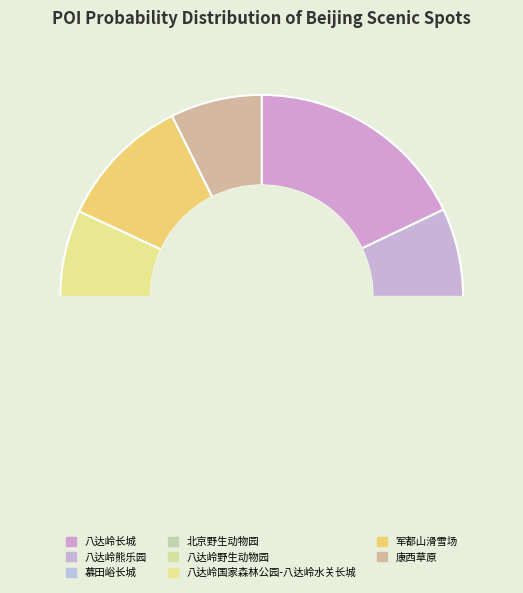

Does 慕田峪长城 represent more than half of the total?

No